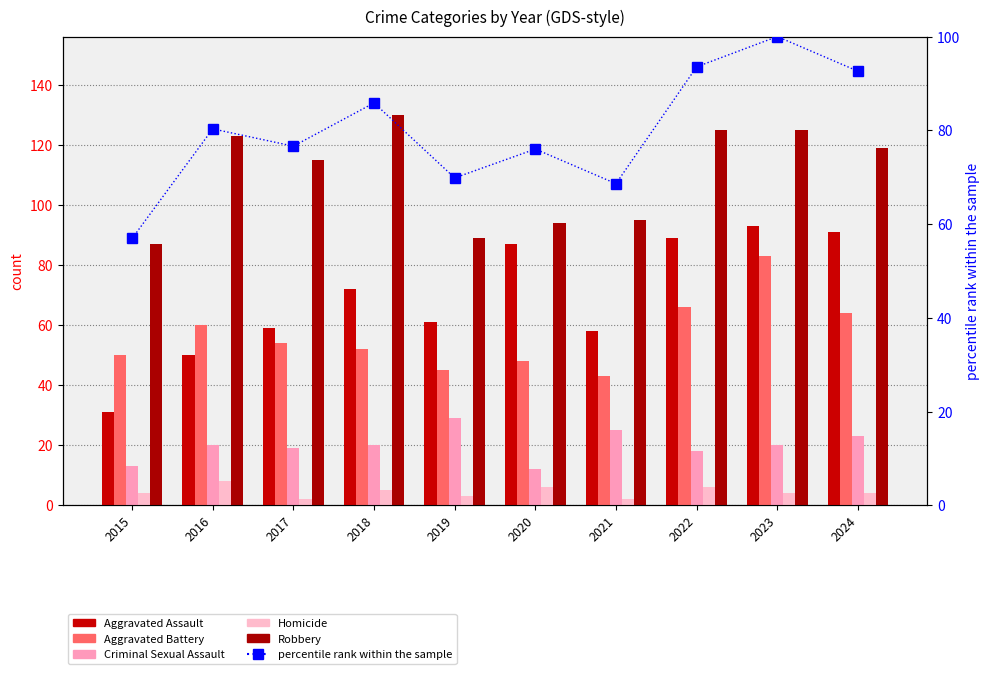

Reading left to right, what are all the values shown in this chart?

Aggravated Assault: 31.0	50.0	59.0	72.0	61.0	87.0	58.0	89.0	93.0	91.0
Aggravated Battery: 50.0	60.0	54.0	52.0	45.0	48.0	43.0	66.0	83.0	64.0
Criminal Sexual Assault: 13.0	20.0	19.0	20.0	29.0	12.0	25.0	18.0	20.0	23.0
Homicide: 4.0	8.0	2.0	5.0	3.0	6.0	2.0	6.0	4.0	4.0
Robbery: 87.0	123.0	115.0	130.0	89.0	94.0	95.0	125.0	125.0	119.0
percentile rank within the sample: 56.9	80.3	76.6	85.8	69.8	76.0	68.6	93.5	100.0	92.6